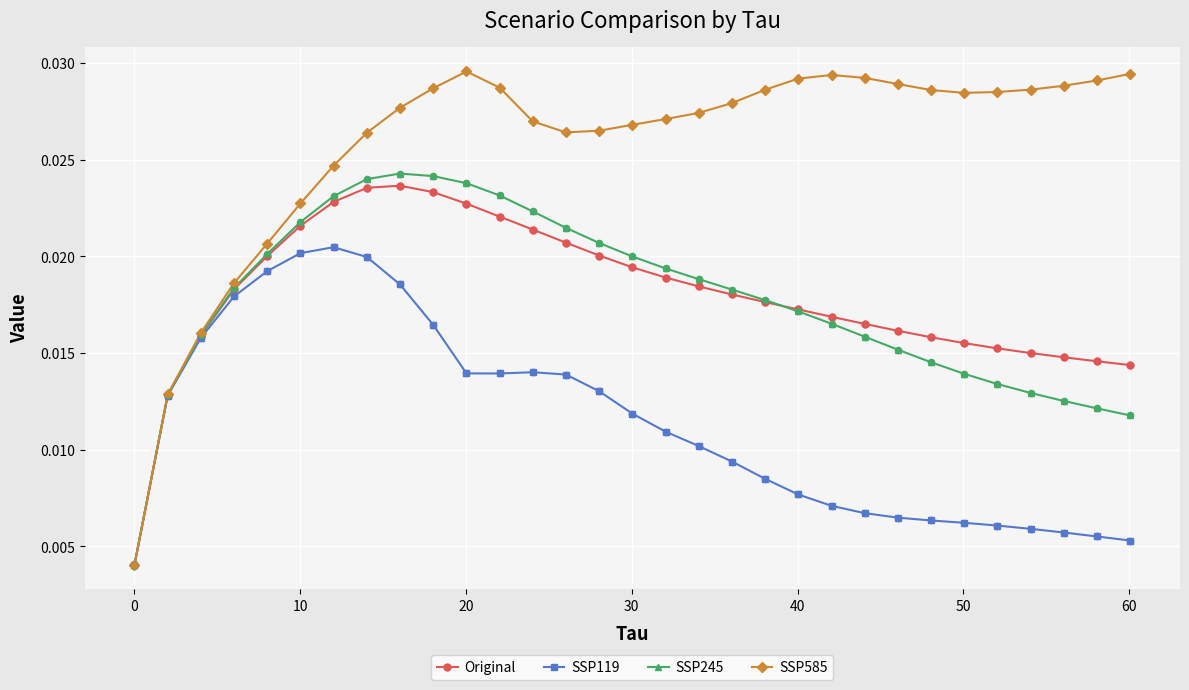

What are all the series names shown in the legend?

Original, SSP119, SSP245, SSP585